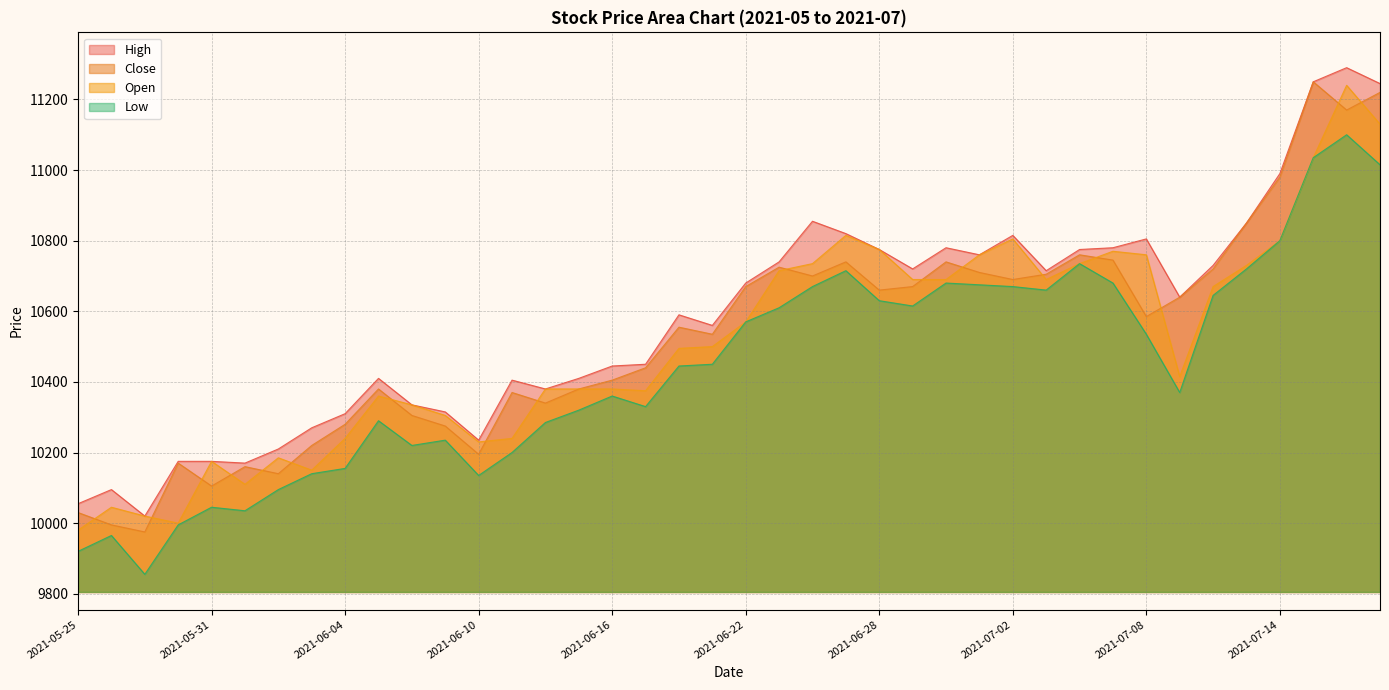

True or false: Close and Low cross at least once.

False